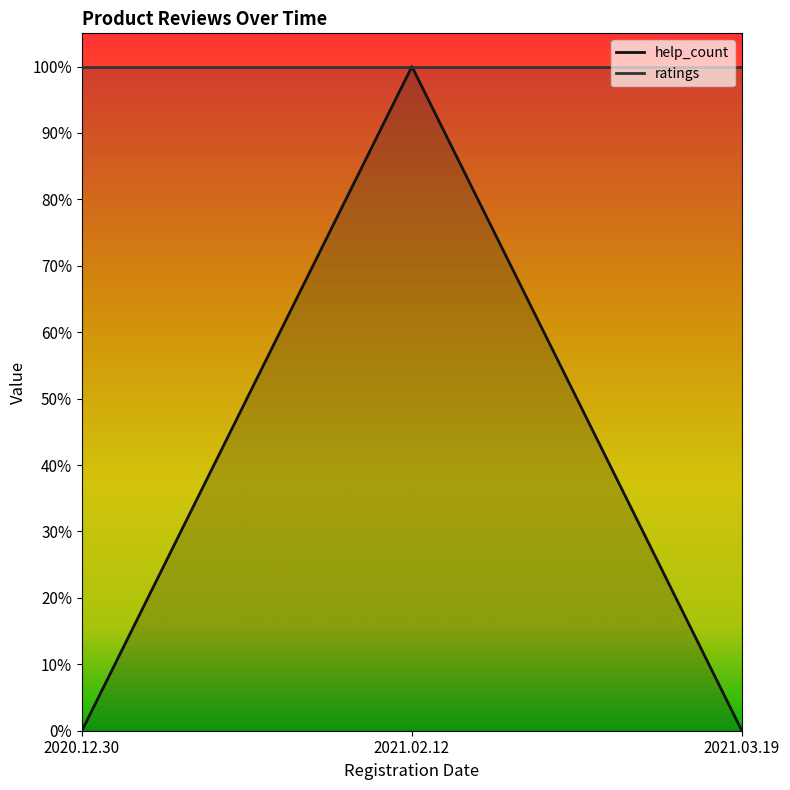

What is the change in value from 2021.02.12 to 2021.03.19?

-1